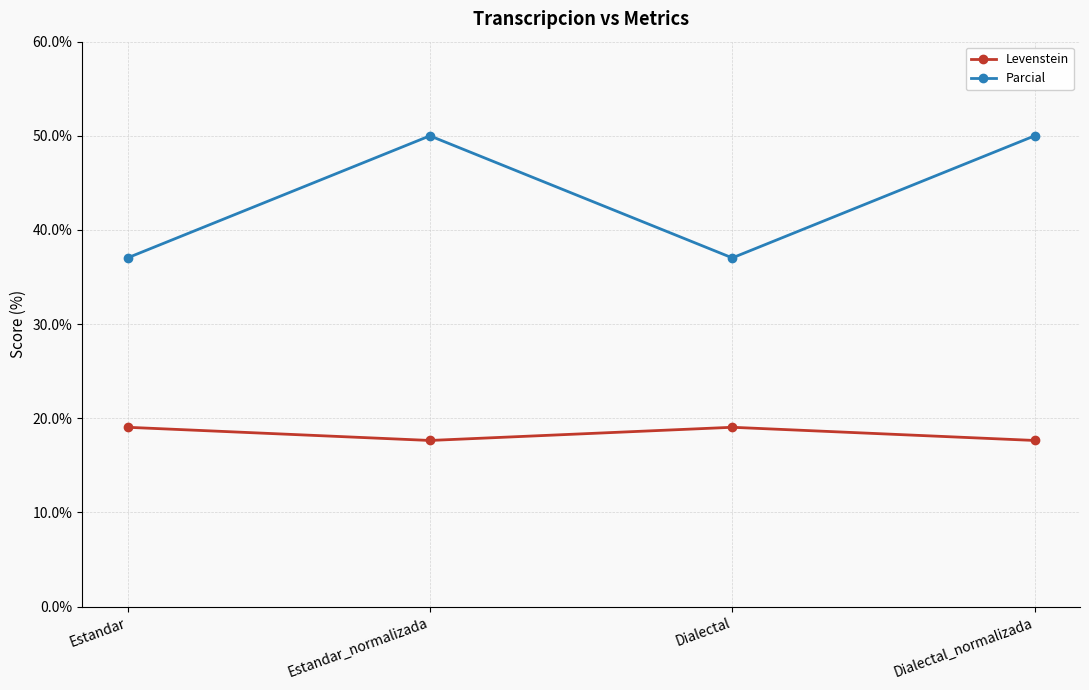

What is the spread (max minus min) of values at Dialectal_normalizada?

32.4